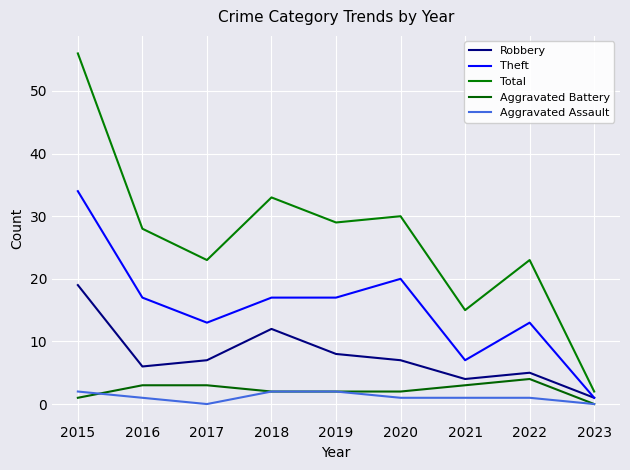

What is the difference between the Total values at 2022 and 2015?

33